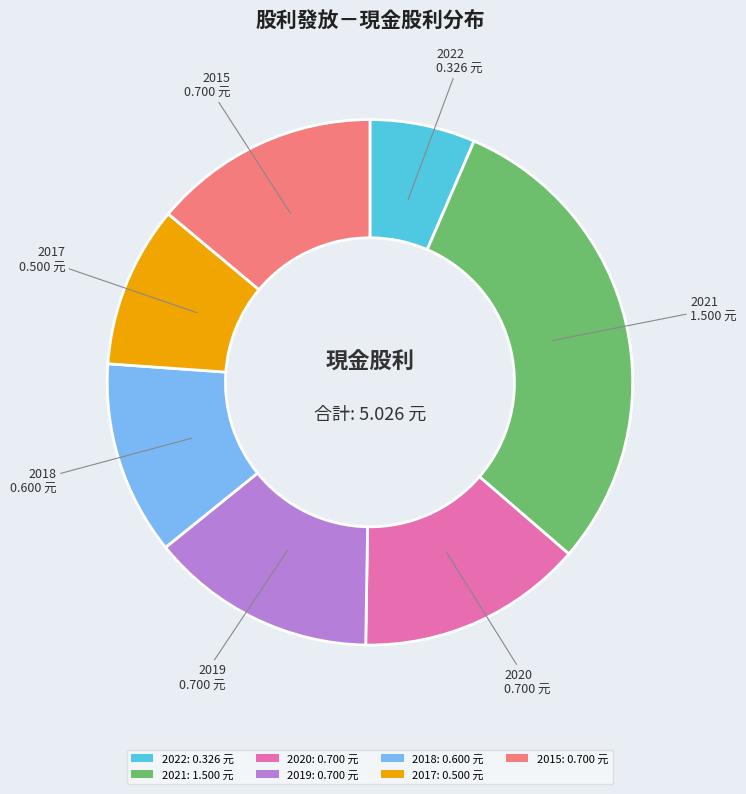

Combined, do 2019: 0.700 元 and 2021: 1.500 元 account for over 50%?

No